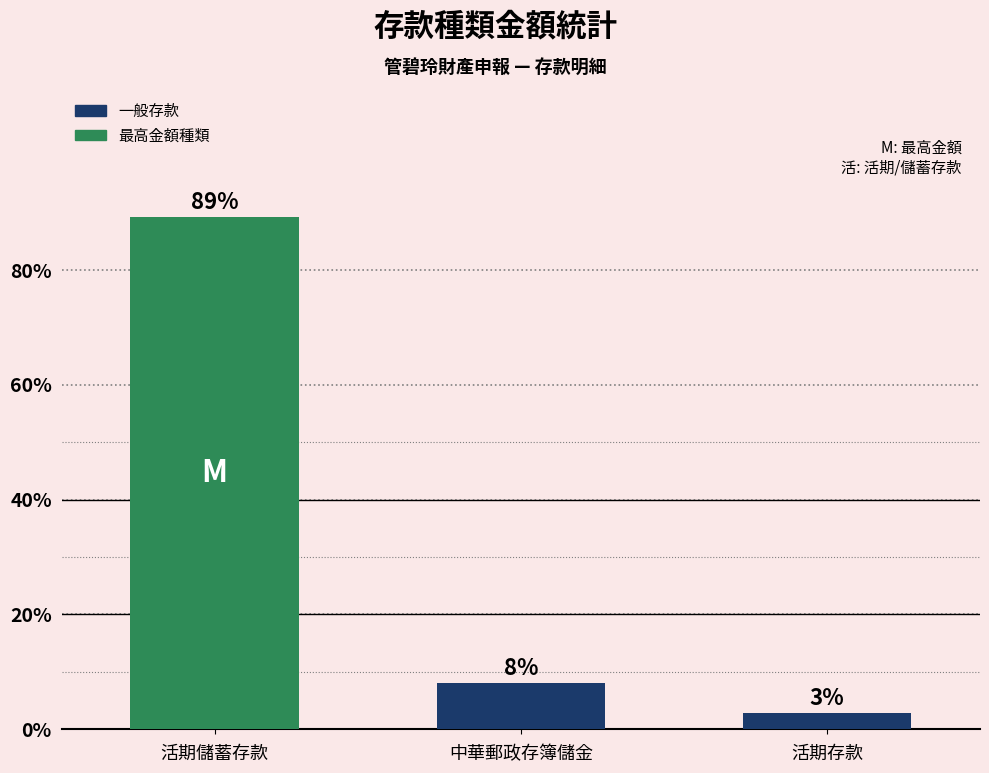

How many series are shown in this chart?

1